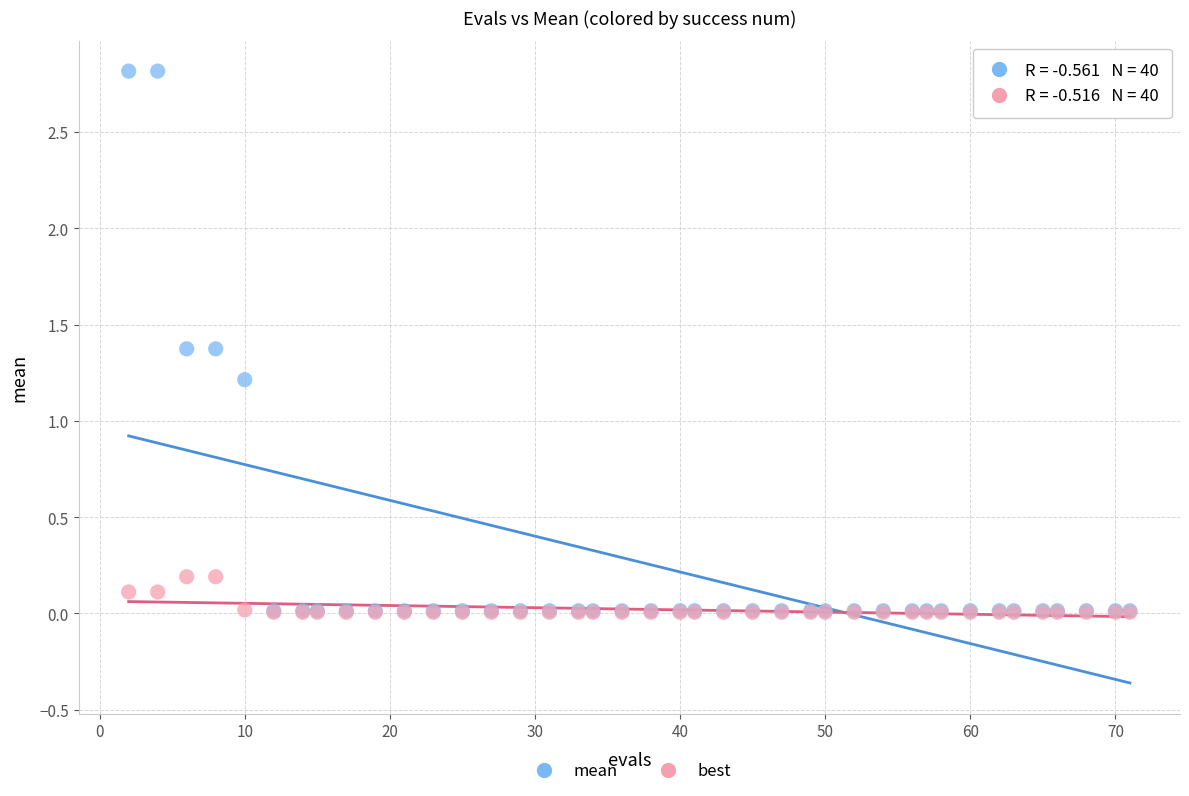

Which series has the largest Y range (max minus min)?

mean